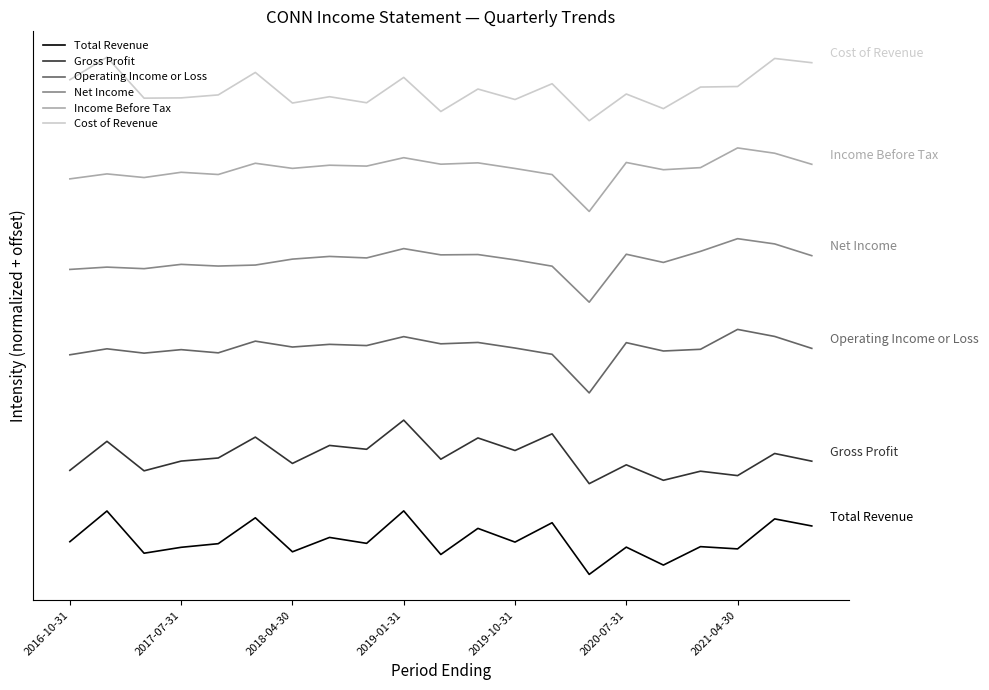

True or false: Gross Profit and Income Before Tax cross at least once.

False